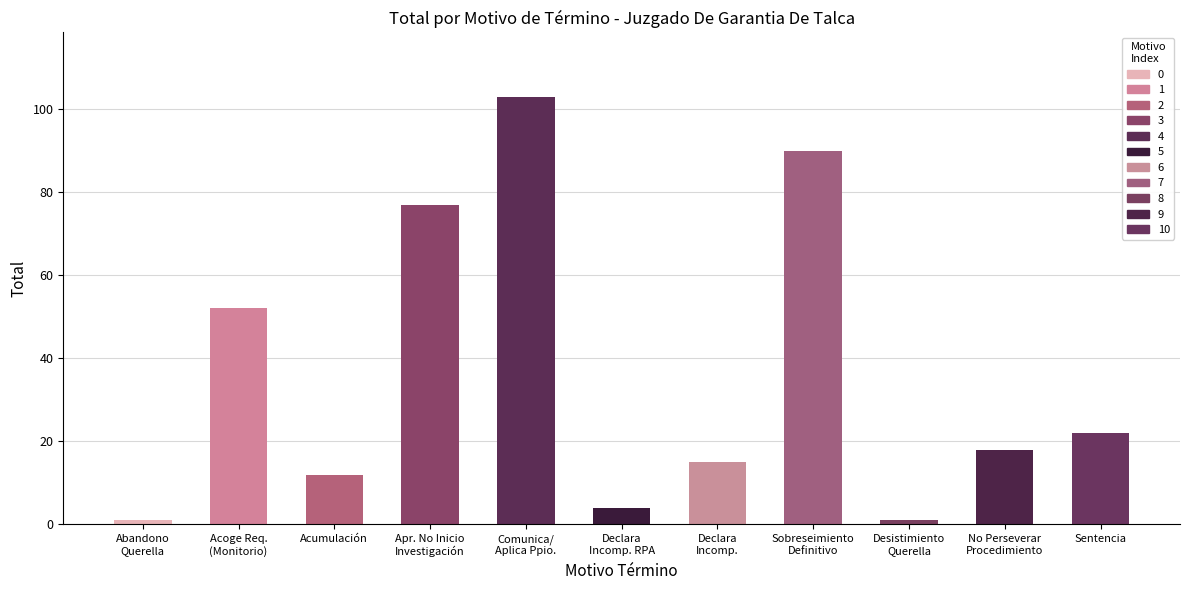

What is the approximate value at Declara
Incomp., to the nearest 10?

20